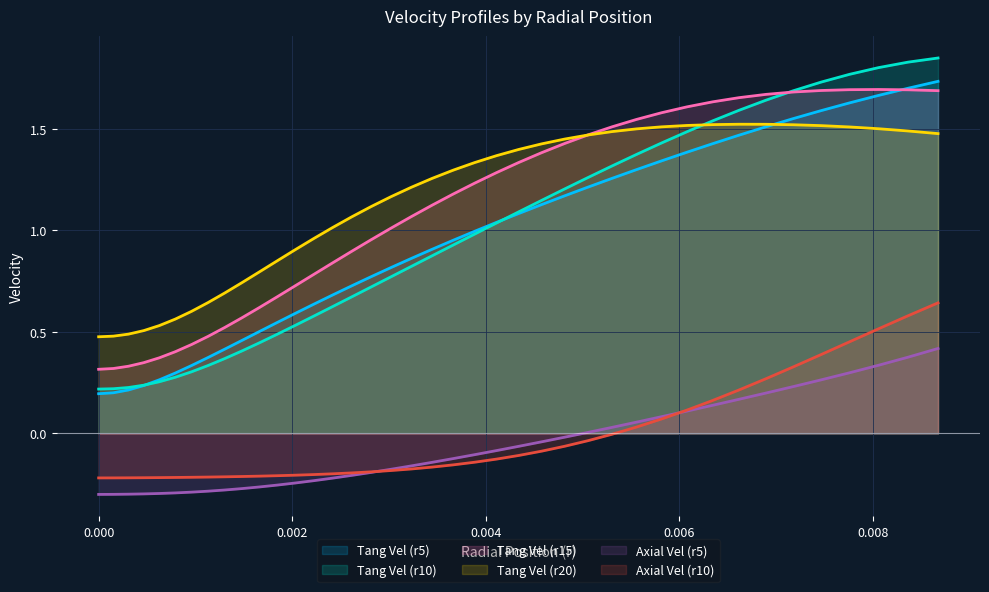

How many values in the vel_axial_10 series are below 0?

28